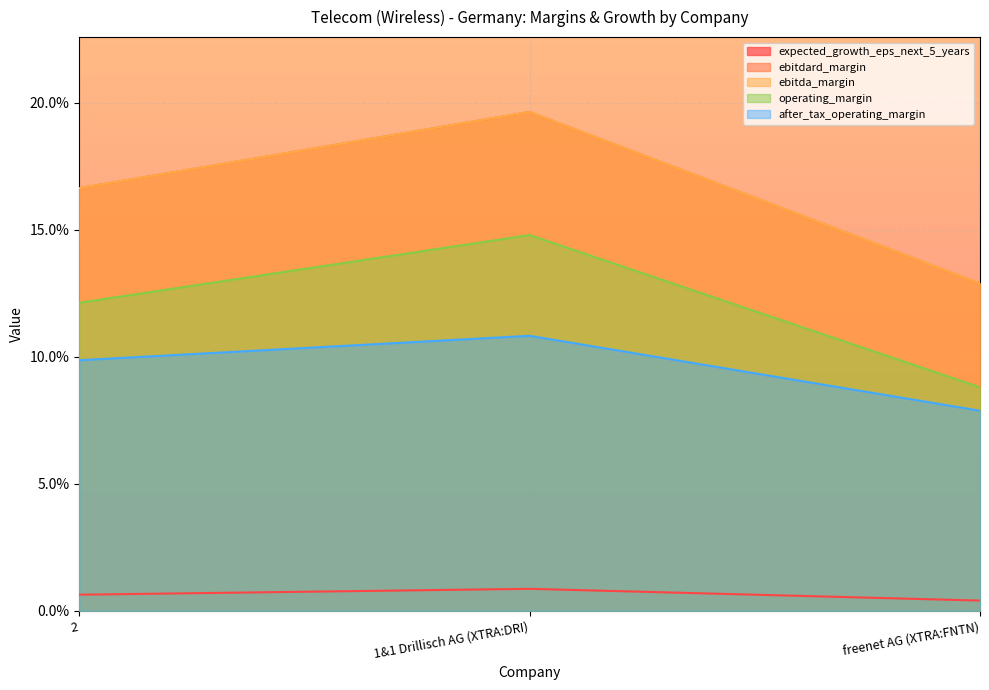

Which category has the lowest value in the expected_growth_eps_next_5_years series?

freenet AG (XTRA:FNTN)